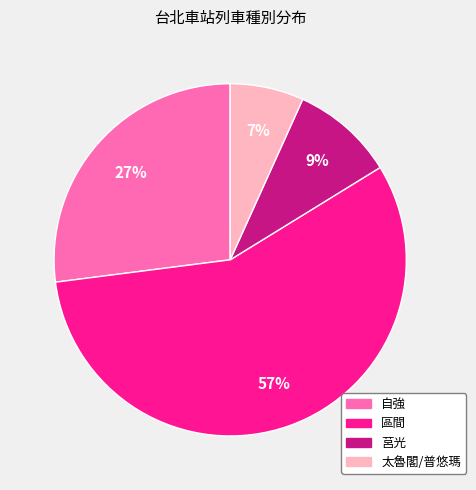

To the nearest percent, what is the average slice percentage?

25%